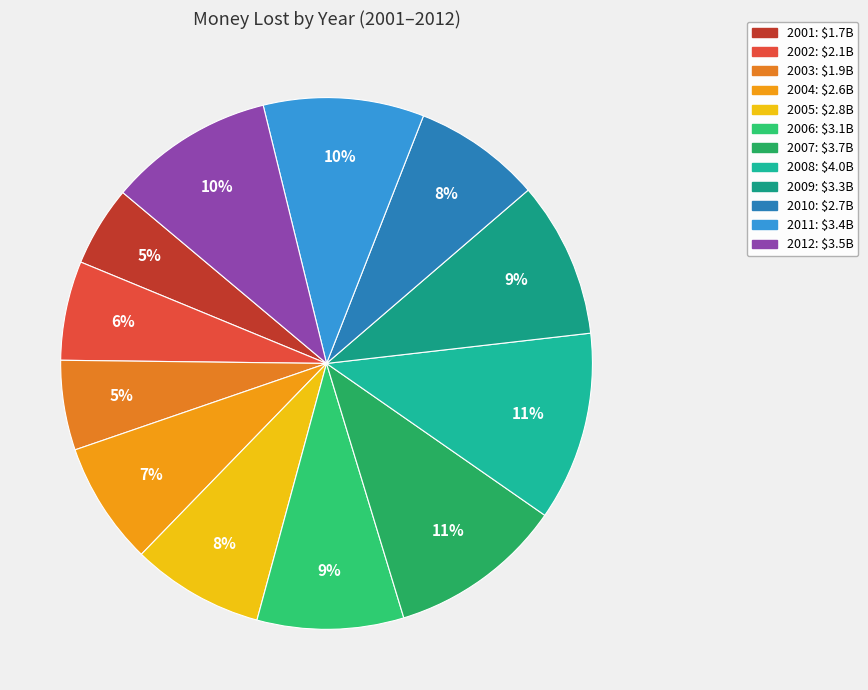

To the nearest percent, what is the average slice percentage?

8%